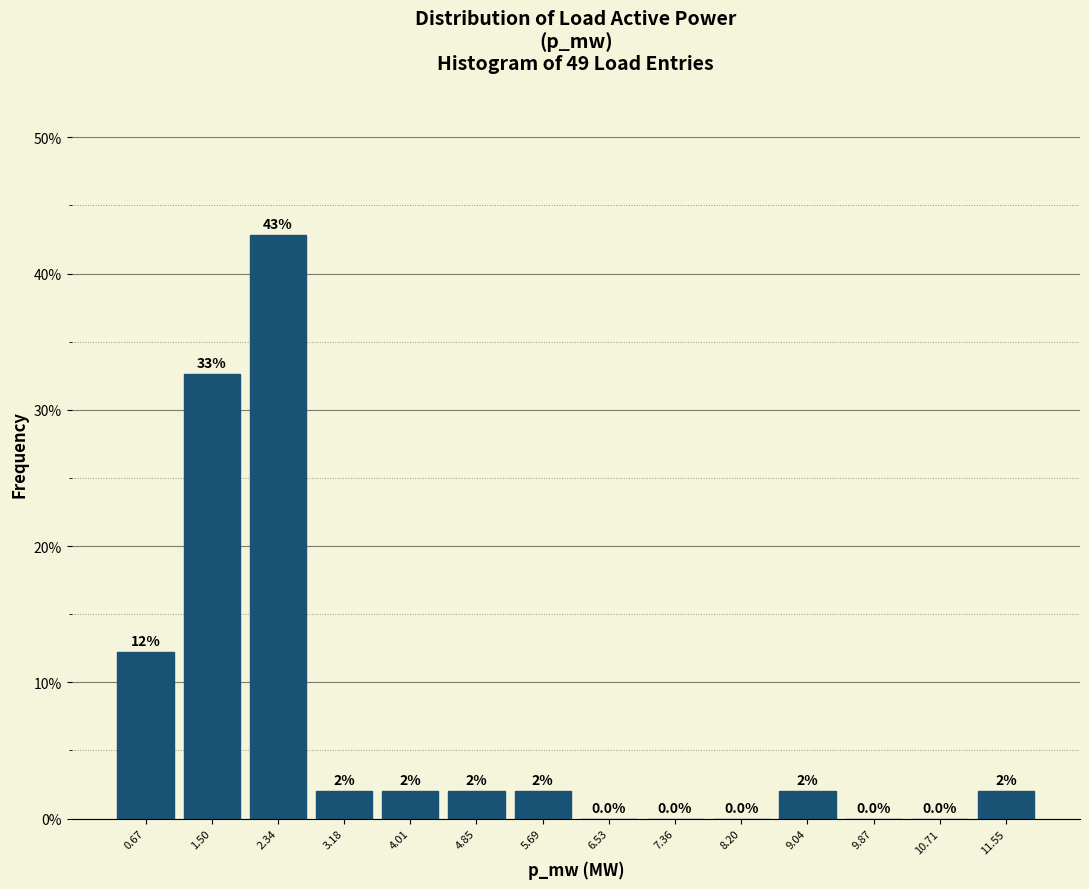

Reading left to right, extract all data points from this chart.

0.67=12.2	1.50=32.7	2.34=42.9	3.18=2.0	4.01=2.0	4.85=2.0	5.69=2.0	6.53=0.0	7.36=0.0	8.20=0.0	9.04=2.0	9.87=0.0	10.71=0.0	11.55=2.0